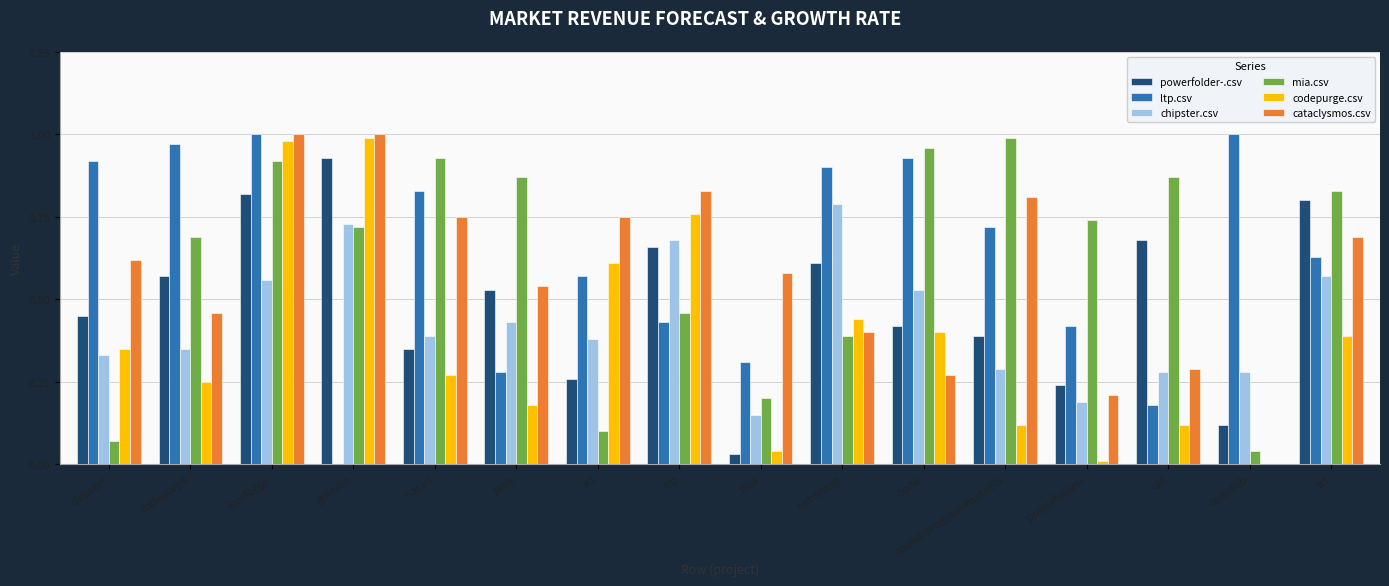

Are the bars grouped side by side (vs. stacked)?

Yes